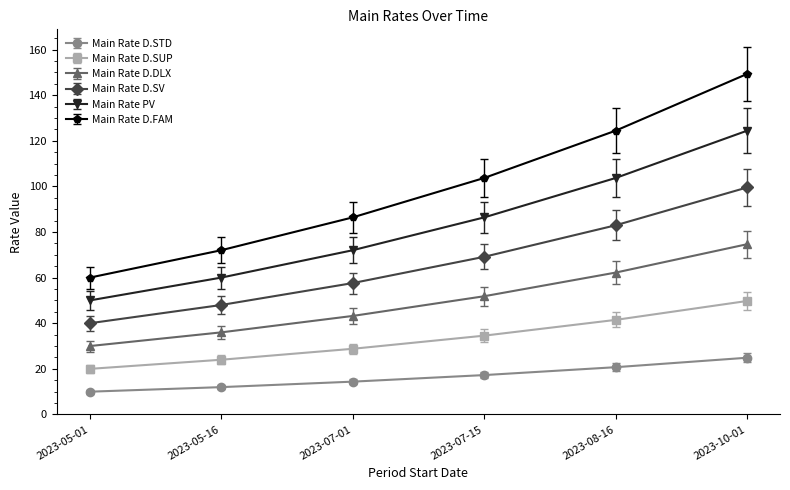

Read the Main Rate D.FAM value at 2023-05-16.

72.0